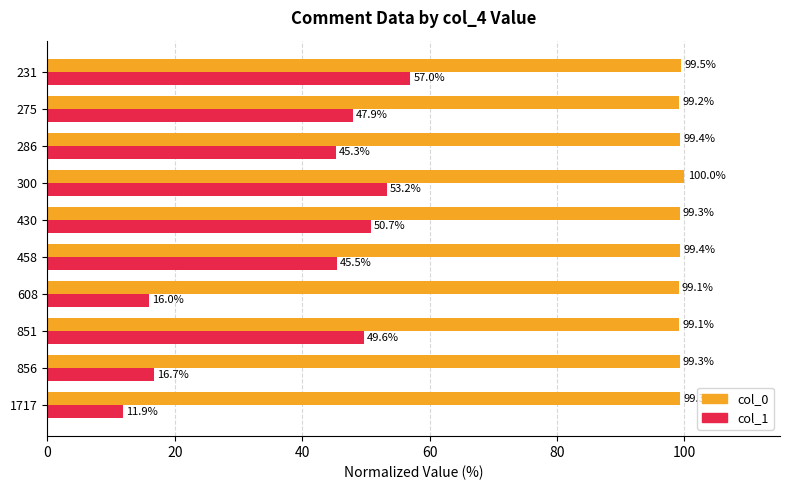

What is the greatest value displayed?

100.0